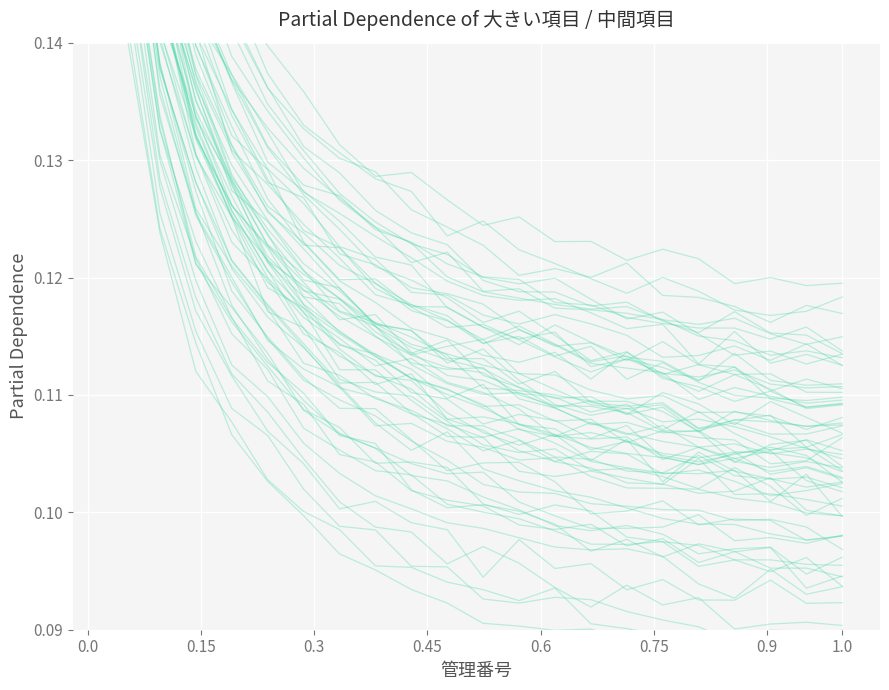

Is it true that 中間項目 equals 0.2 at 8?

False